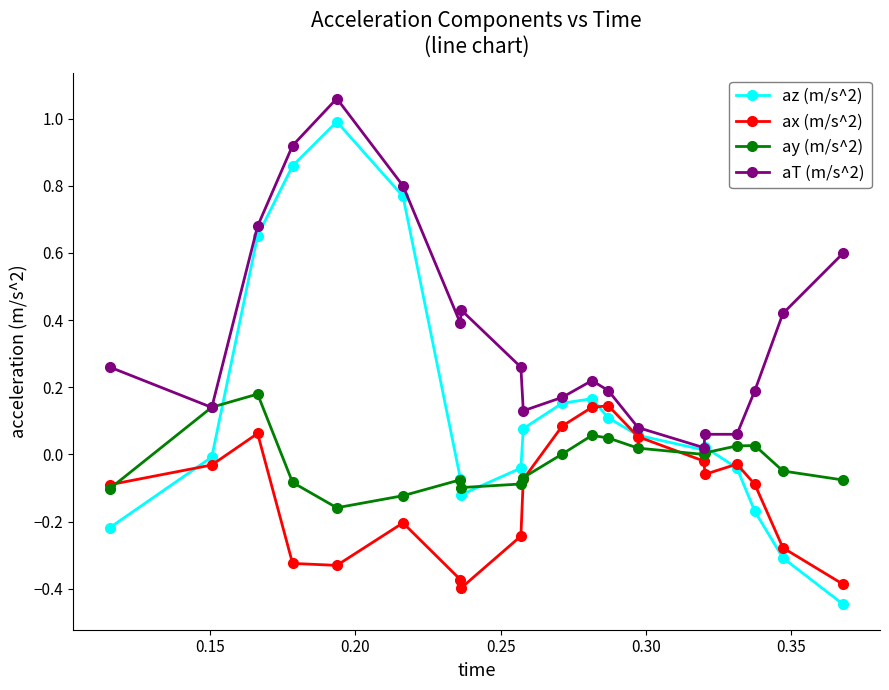

How many values in the ax (m/s^2) series are below 0?

15